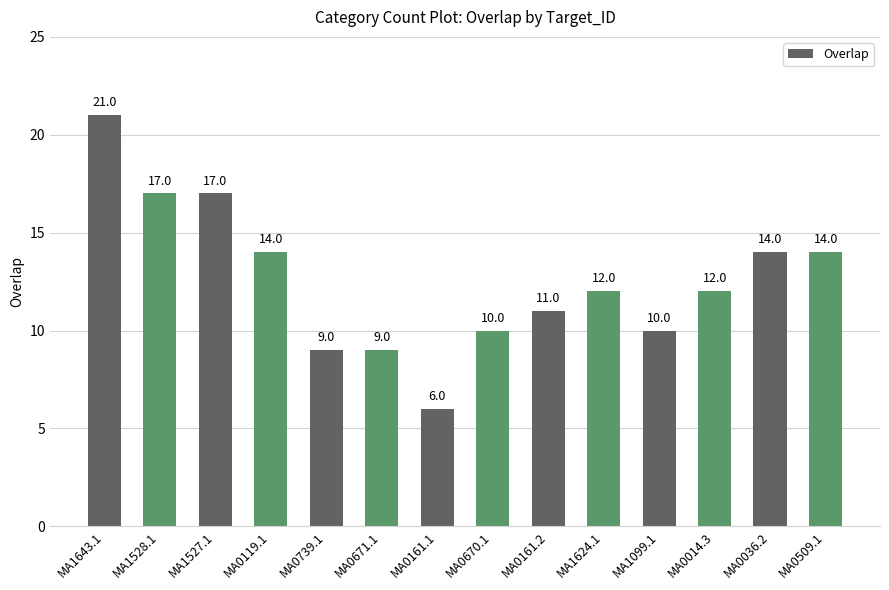

Reading right to left, what are all the values shown in this chart?

MA0509.1=14	MA0036.2=14	MA0014.3=12	MA1099.1=10	MA1624.1=12	MA0161.2=11	MA0670.1=10	MA0161.1=6	MA0671.1=9	MA0739.1=9	MA0119.1=14	MA1527.1=17	MA1528.1=17	MA1643.1=21